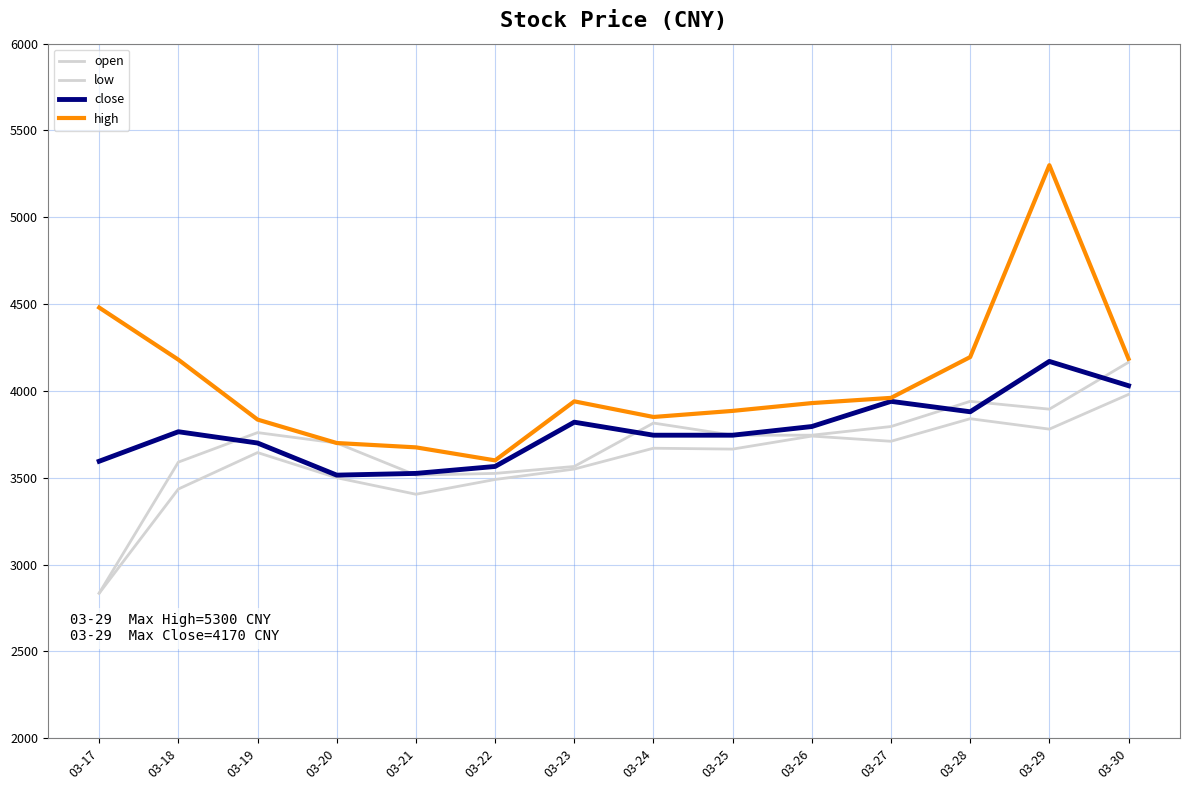

What is the average value of the close series?

3771